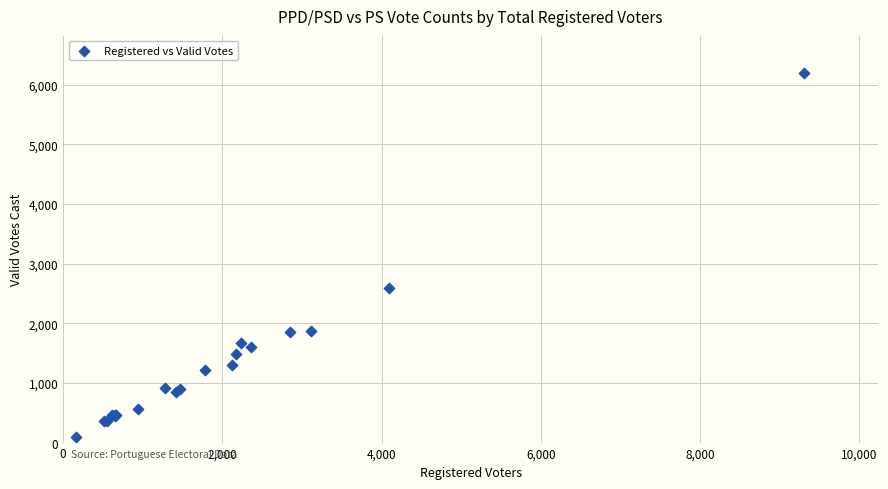

What Y value in the scatter plot is closest to 3149?

2591